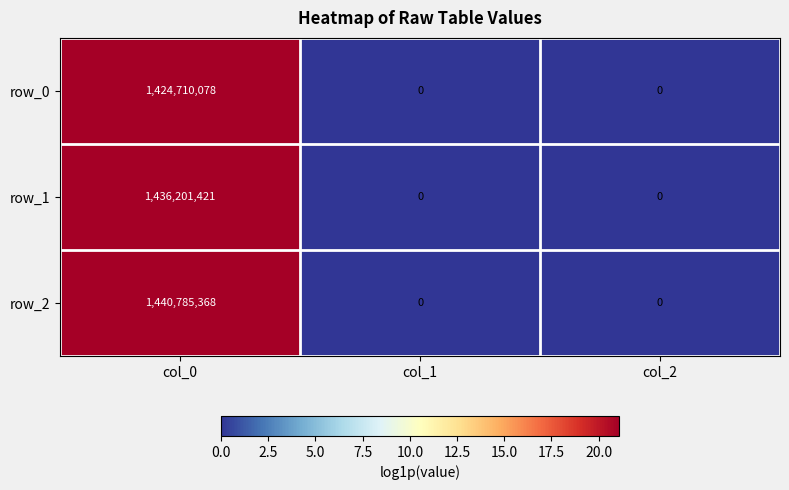

Is it true that row_1 equals 1938804394 at col_0?

False